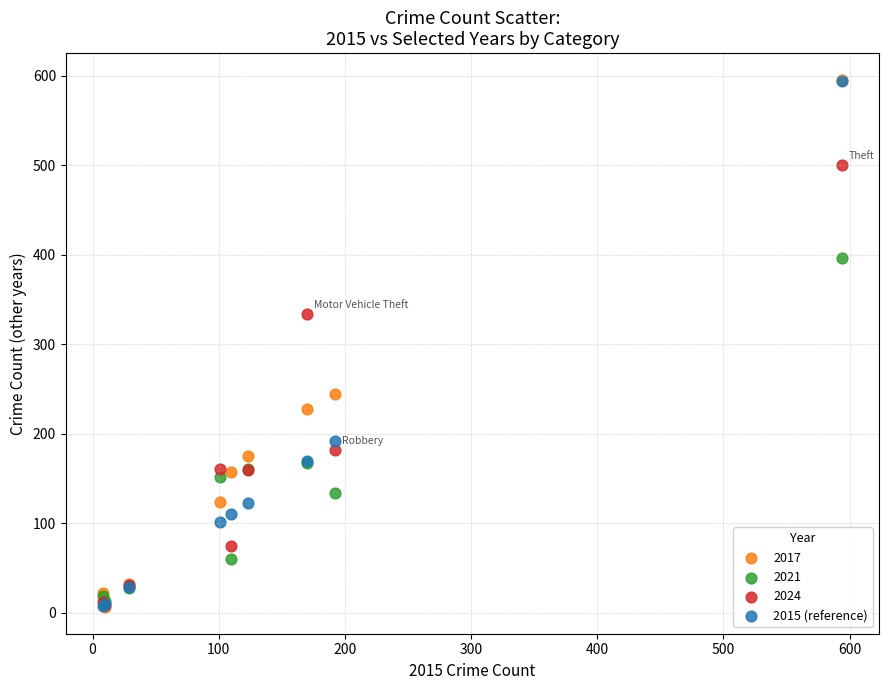

Across all series, what Y value is closest to 301?

334